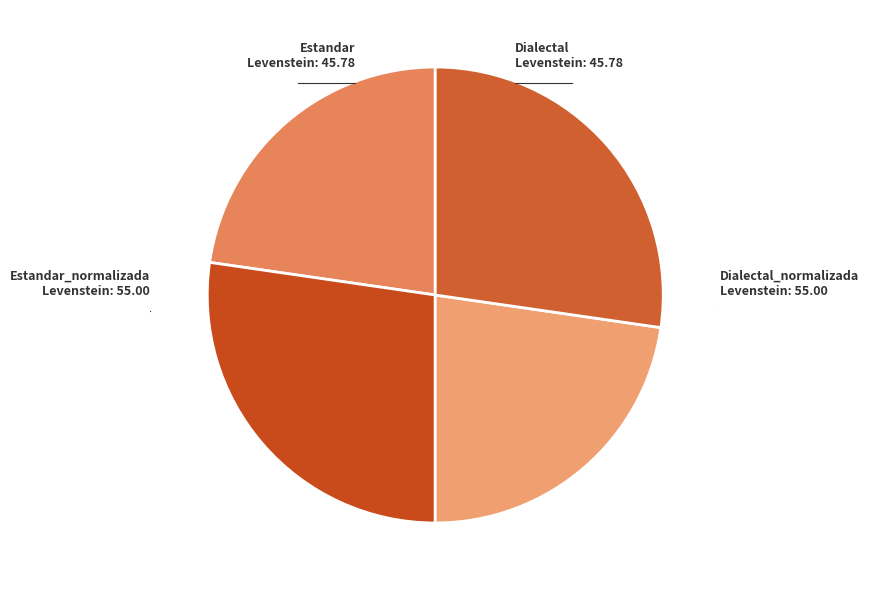

Combined, do Estandar and Dialectal account for over 50%?

No